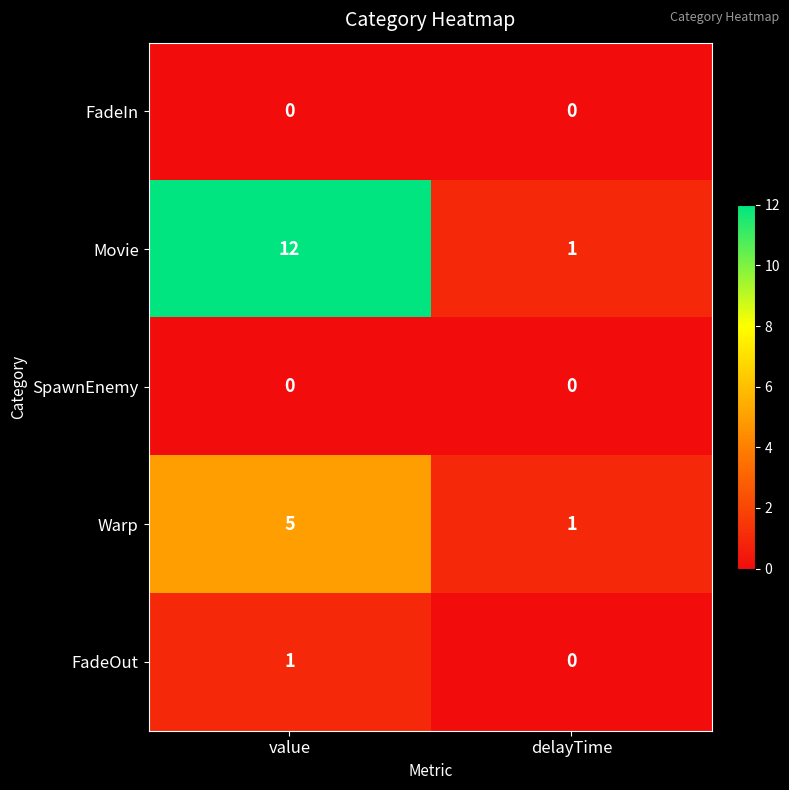

At which label does Warp reach its peak?

value